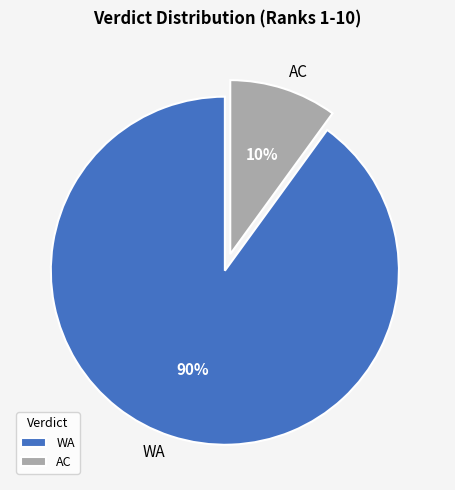

Rank the categories by value from lowest to highest.

AC, WA